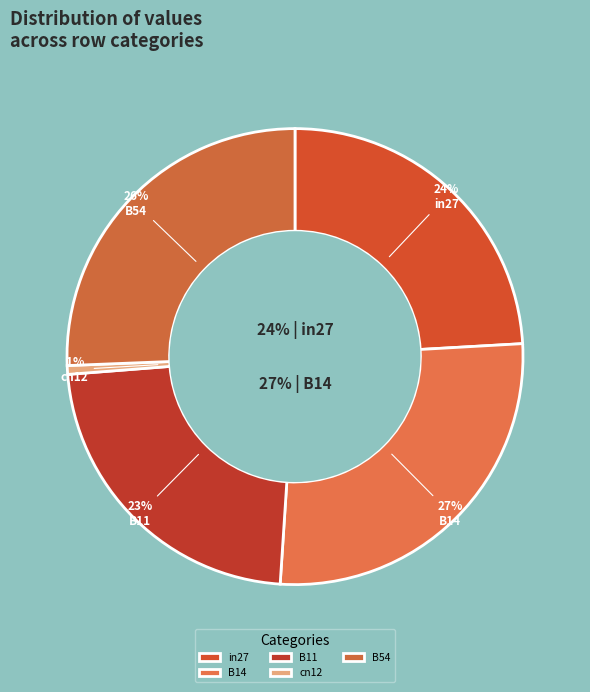

What percentage is NOT represented by cn12?

99.4%